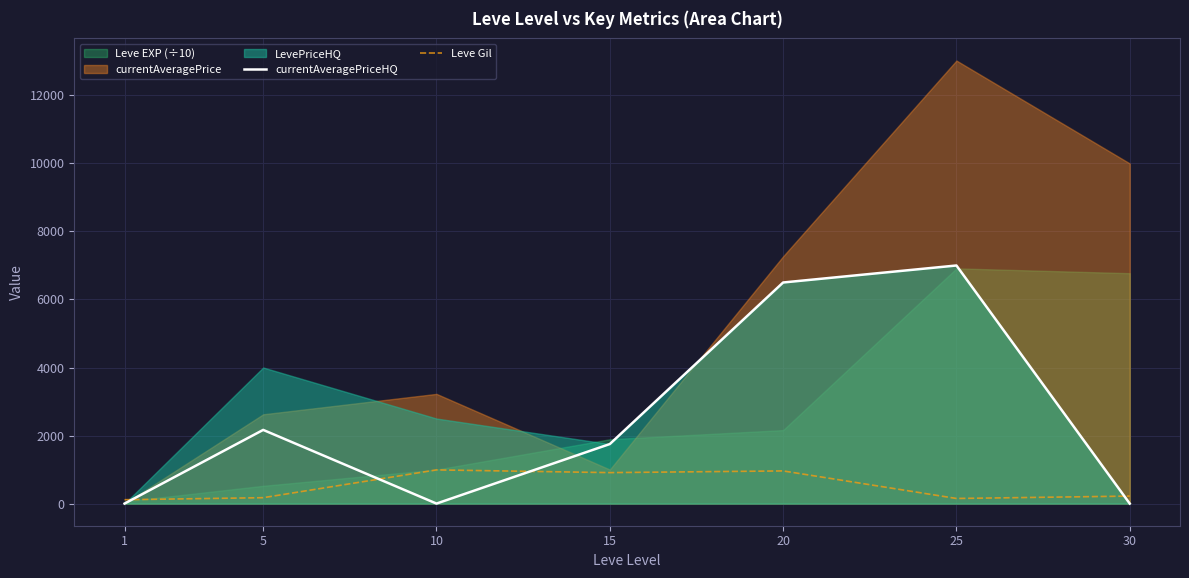

What is the minimum value for Leve Gil?

113